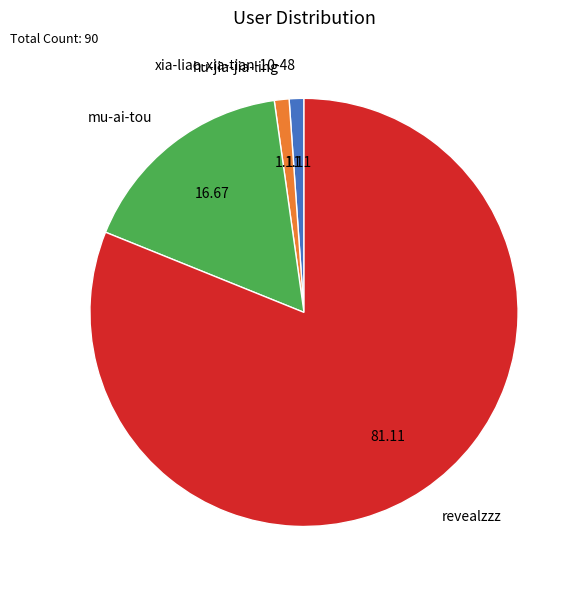

Which category has the biggest portion of the pie?

revealzzz